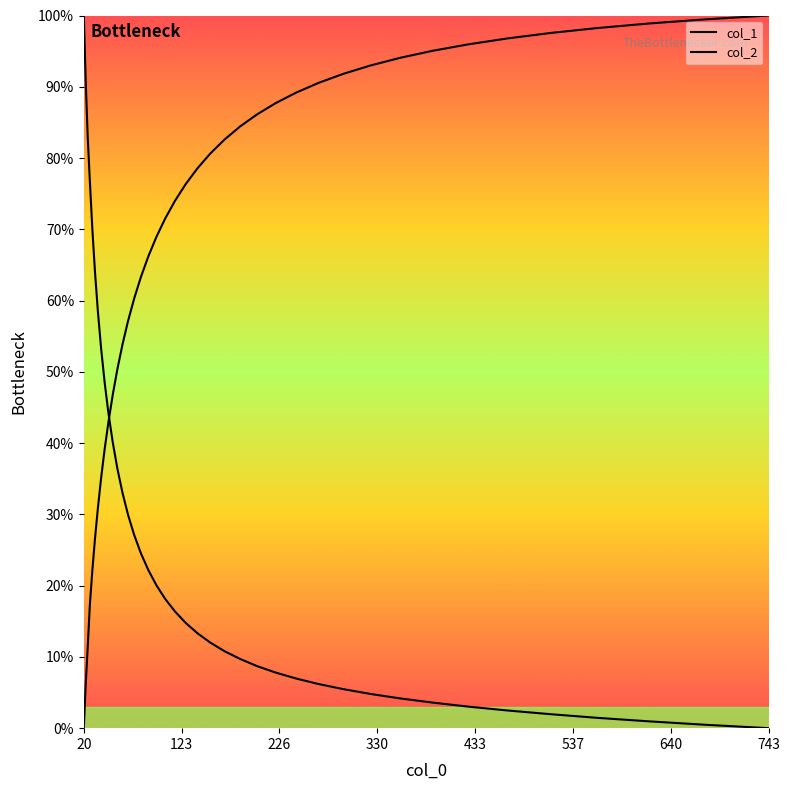

How many values in the col_2 series are below 76?

20